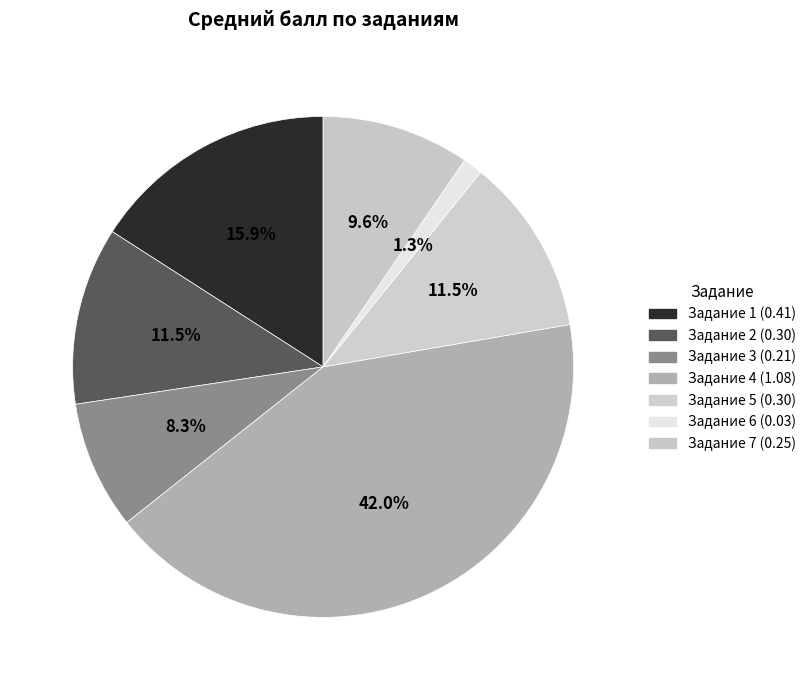

What is the largest slice in the pie chart?

4